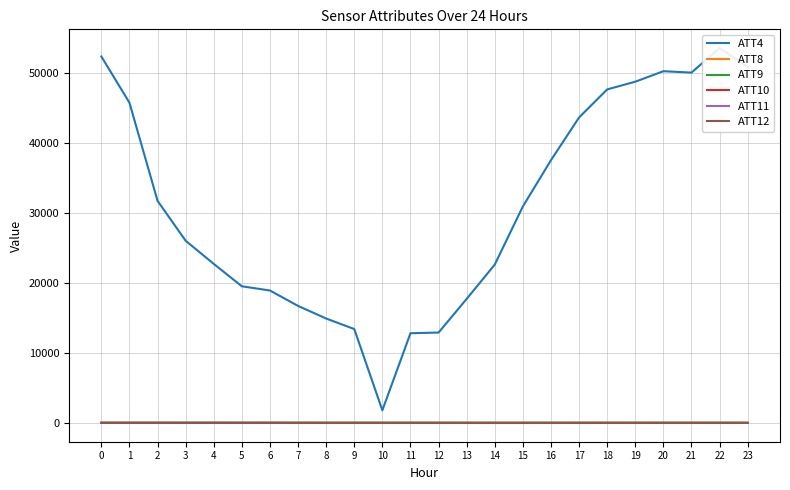

At which label is ATT11 closest to 22?

9